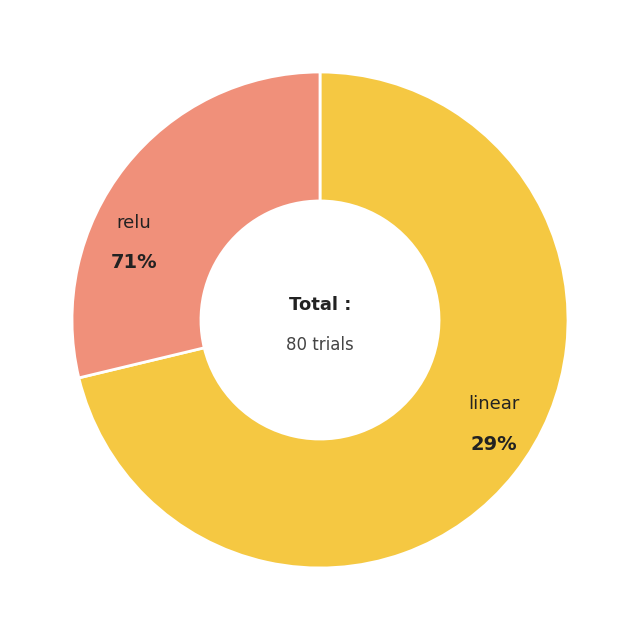

What is the change in value from relu to linear?

-34